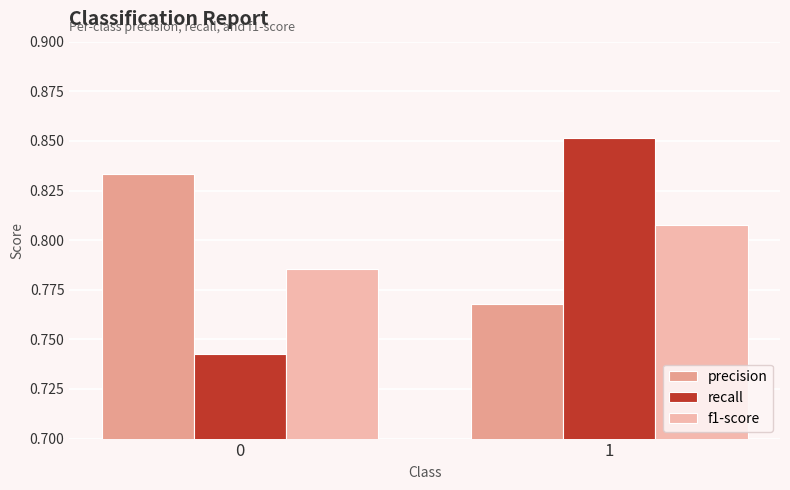

True or false: f1-score has a value of 1.1 at 1.

False